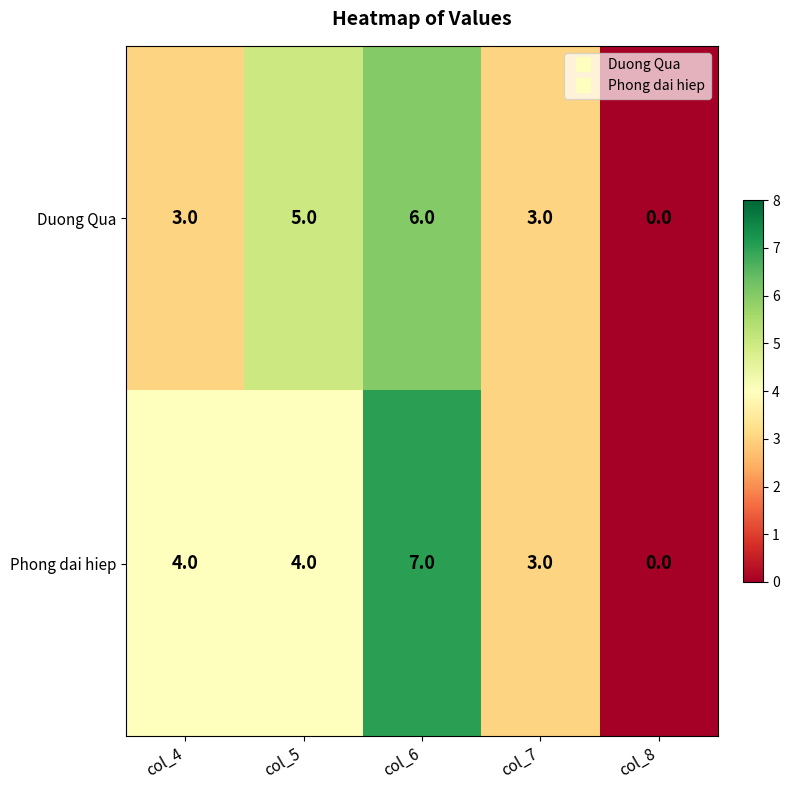

At which category is the sum across all series the highest?

col_6